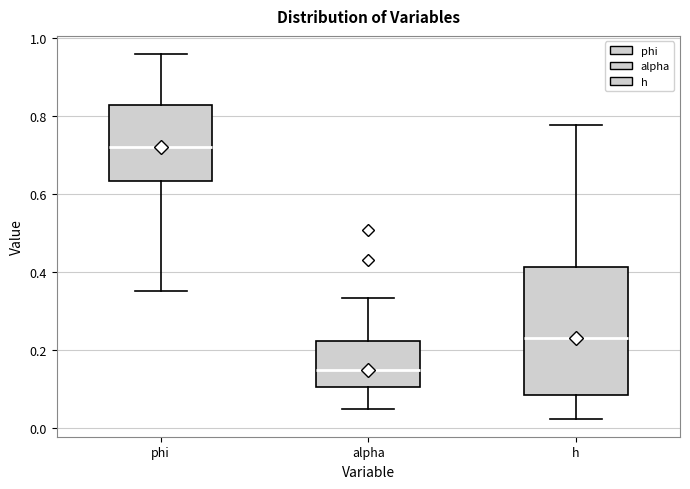

Reading left to right, transcribe this box plot: for each box, give where its median line is, the range the box spans, and where its two whiskers end, as read against the y-axis. The values are not printed on the chart, so give them approximately, as read against the axis.

phi: median 0.72, box 0.64 to 0.82, whiskers 0.36 to 0.96
alpha: median 0.14, box 0.10 to 0.22, whiskers 0.04 to 0.34
h: median 0.22, box 0.08 to 0.42, whiskers 0.02 to 0.78